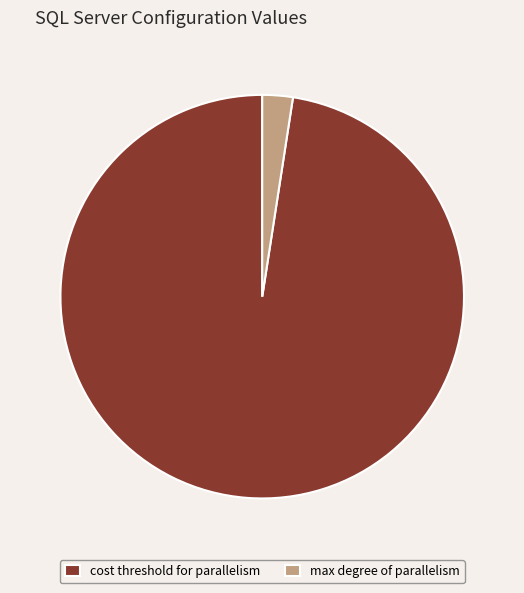

Is the sum of max degree of parallelism and cost threshold for parallelism greater than half?

Yes